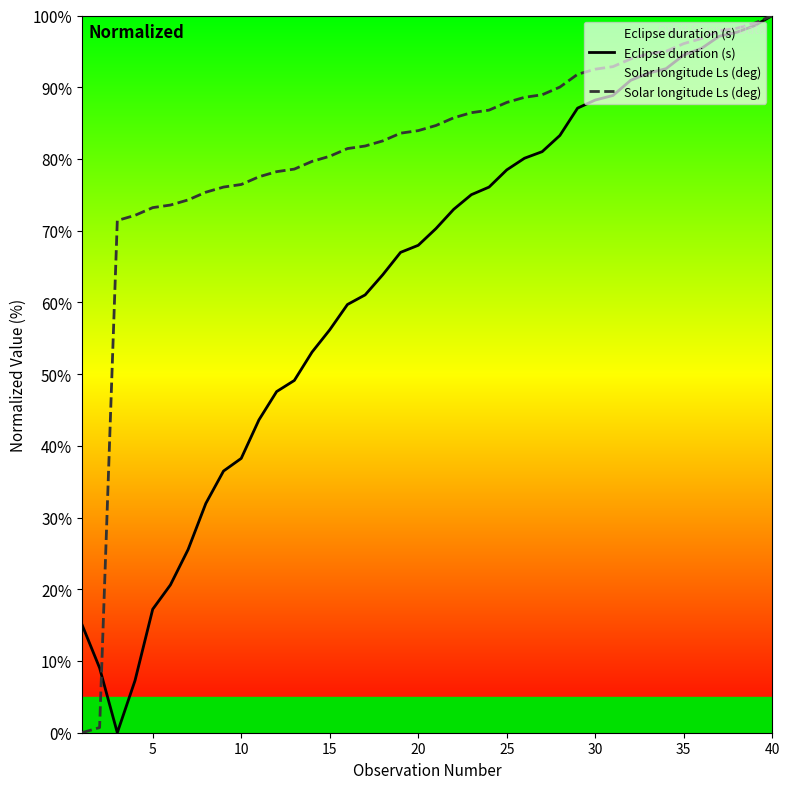

Reading left to right, extract all data points from this chart.

Eclipse duration (s): 15.1	9.0	0.0	7.3	17.2	20.6	25.5	32.0	36.5	38.2	43.6	47.6	49.1	53.1	56.2	59.7	61.0	63.9	67.0	68.0	70.3	73.0	75.0	76.1	78.5	80.1	81.0	83.3	87.1	88.2	88.8	91.0	92.0	92.6	94.5	95.4	97.1	97.7	98.6	100.0
Solar longitude Ls (deg): 0.0	0.7	71.4	72.1	73.2	73.6	74.3	75.4	76.1	76.4	77.5	78.2	78.6	79.7	80.4	81.4	81.8	82.5	83.6	83.9	84.7	85.7	86.4	86.8	87.9	88.6	88.9	90.0	91.8	92.5	92.9	93.9	94.7	95.0	96.1	96.8	97.9	98.2	98.9	100.0